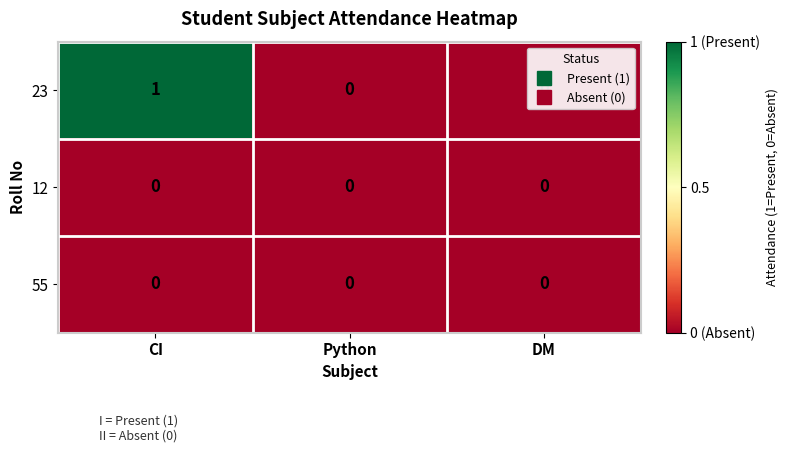

How many distinct data groups are displayed?

3